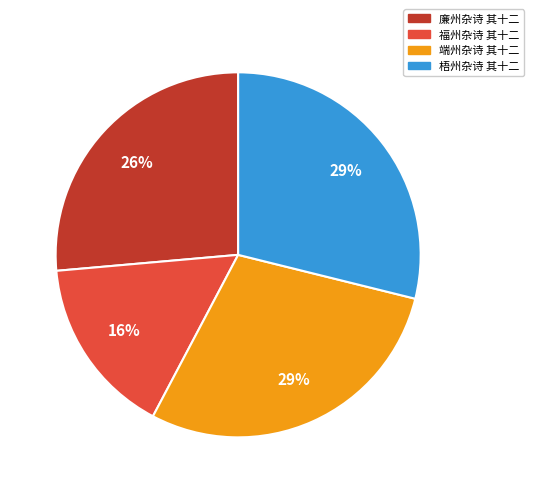

To the nearest percent, what is the combined percentage of 廉州杂诗 其十二 and 梧州杂诗 其十二?

55%